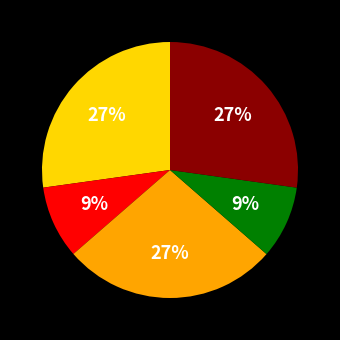

To the nearest percent, what is the average slice percentage?

20%